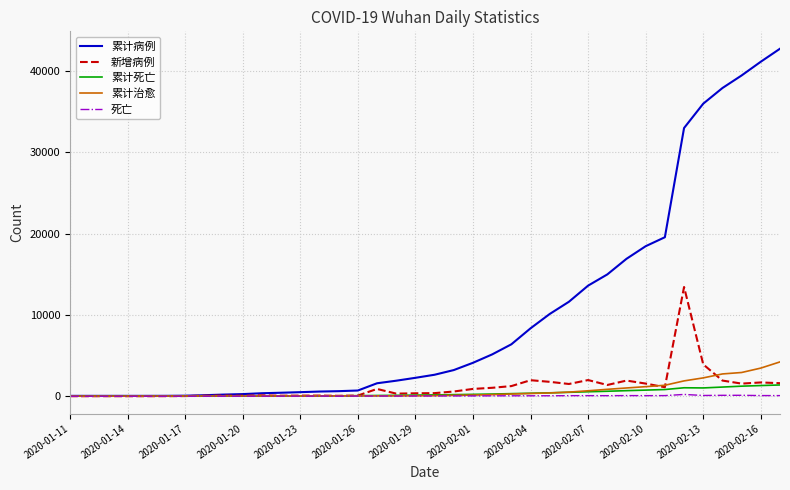

Which series has the largest total across all categories?

累计病例